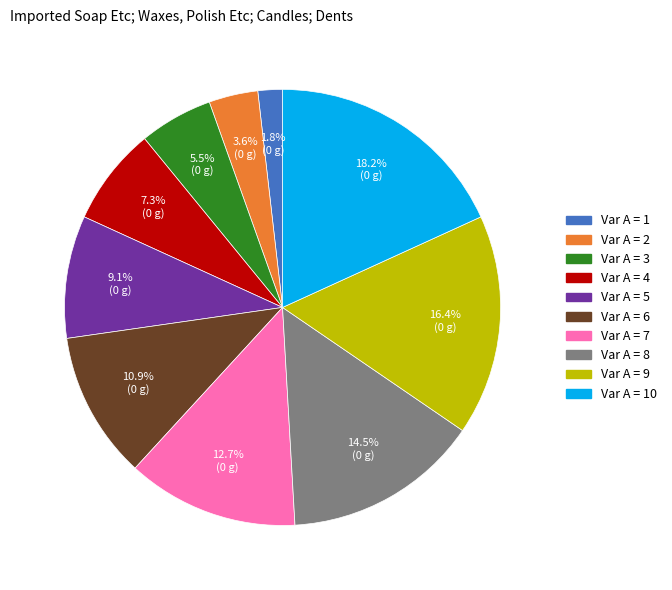

How many slices are in this pie chart?

10